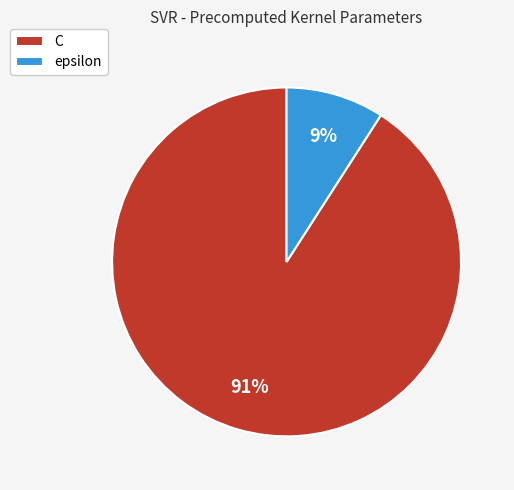

To the nearest percent, what is the difference between the largest and smallest slice percentages?

82%